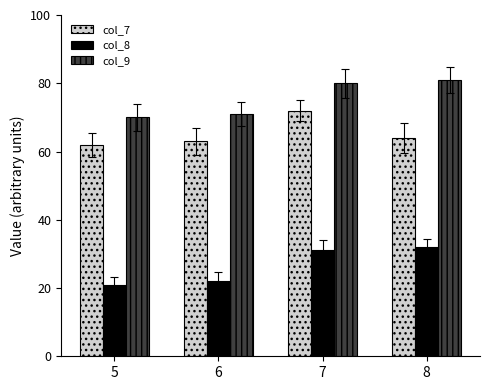

List the series in order of their peak value, lowest first.

col_8, col_7, col_9